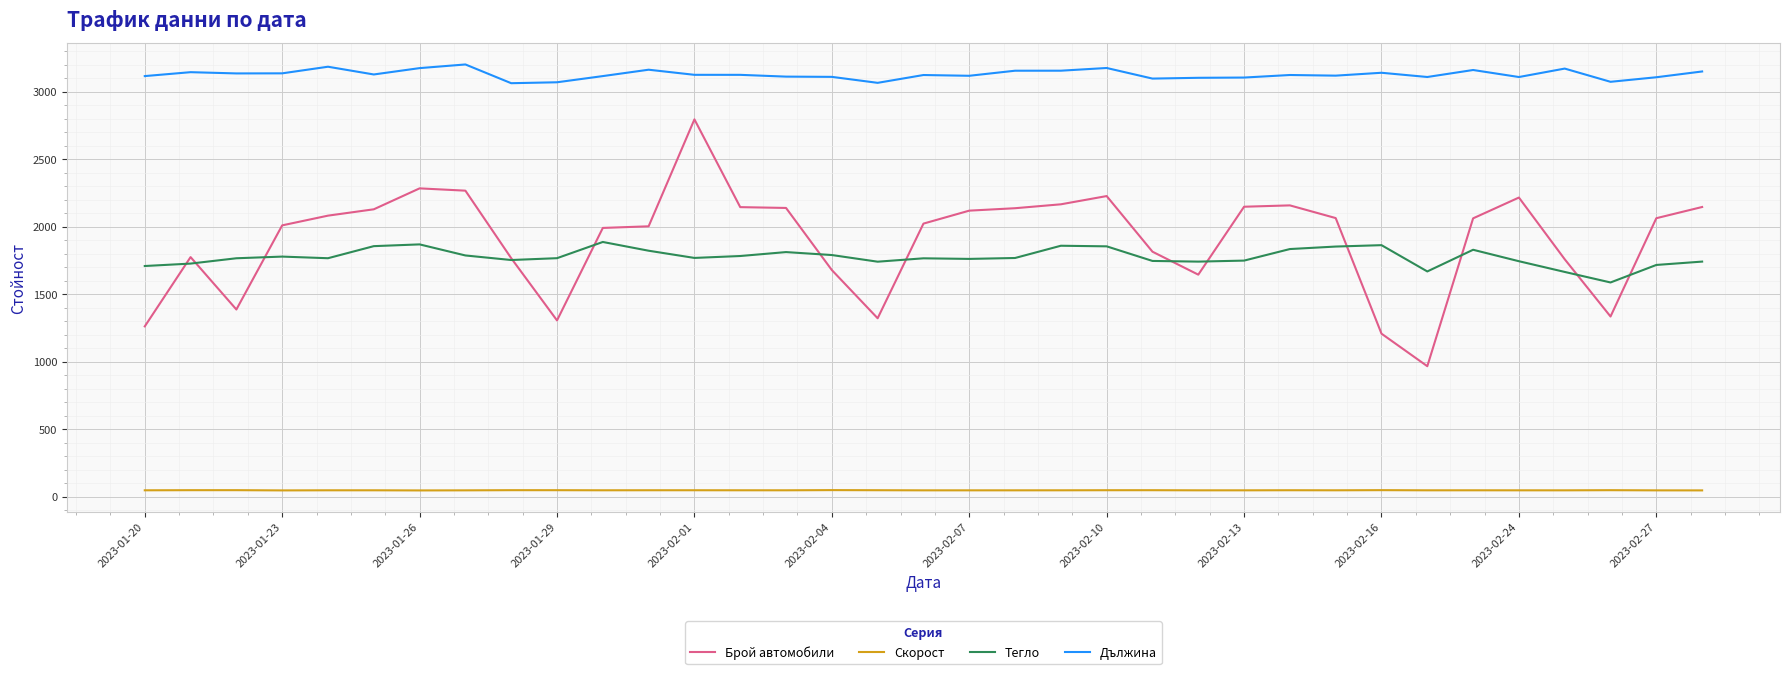

What is the highest value of the Дължина series?

3202.6